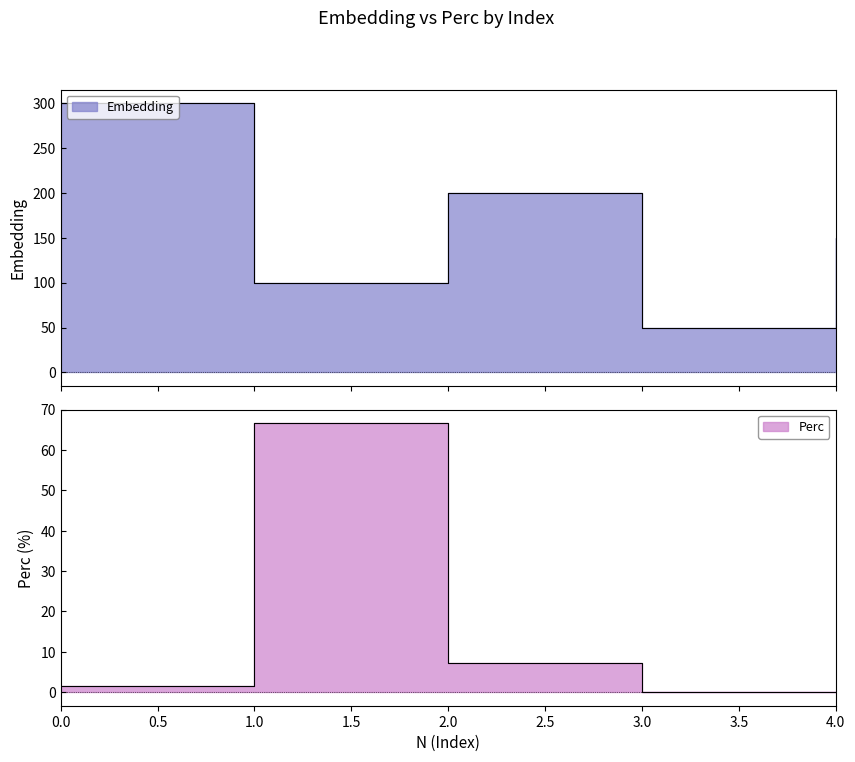

True or false: Embedding has more than 0 interior local peaks.

True